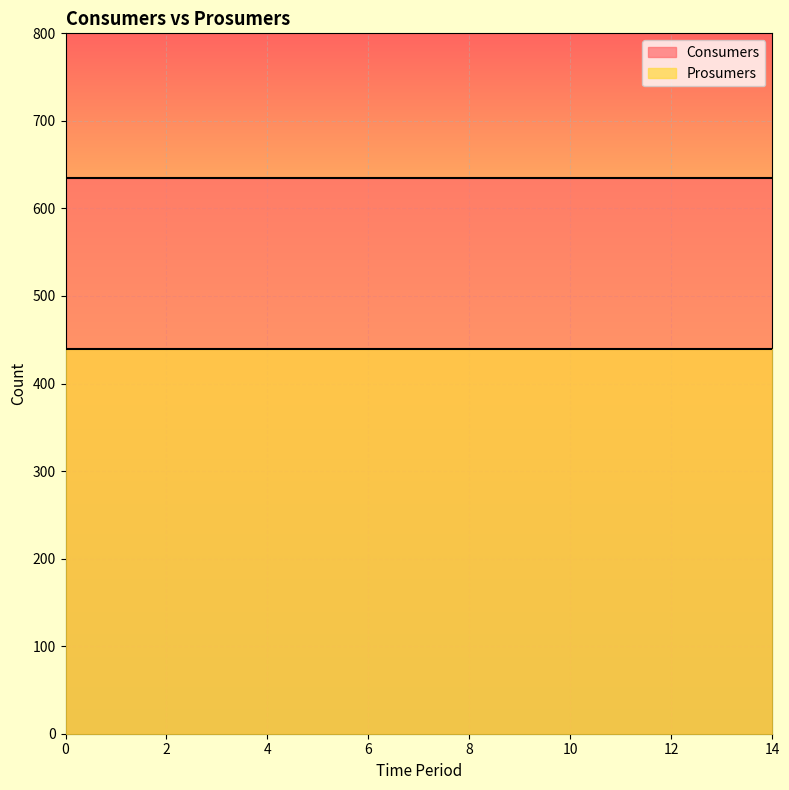

Which has a higher value, 7 or 2?

7